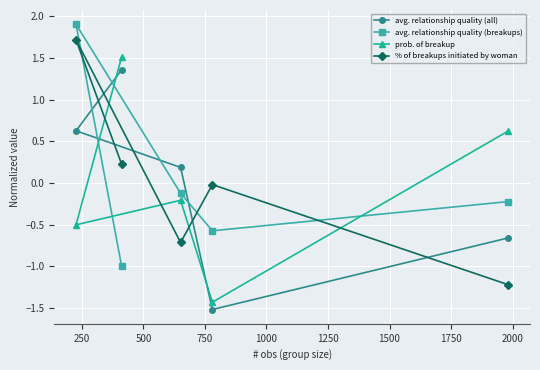

What is the lowest value of the % of breakups initiated by woman series?

-1.2